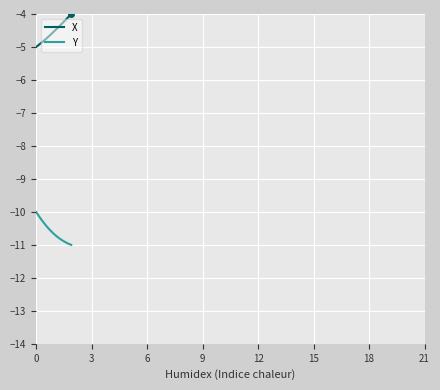

What is the greatest value displayed?

-4.0